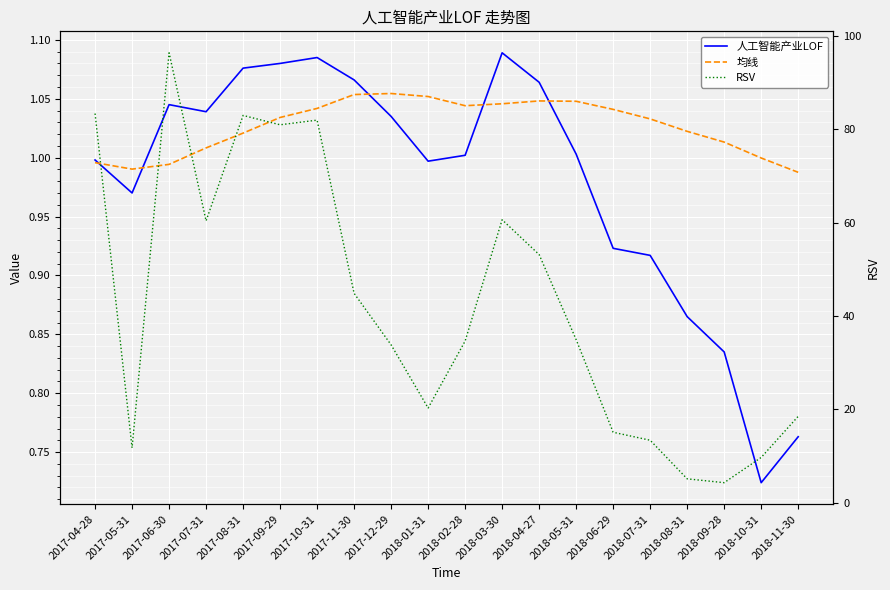

True or false: 人工智能产业LOF has a value of 0.9 at 2018-07-31.

True